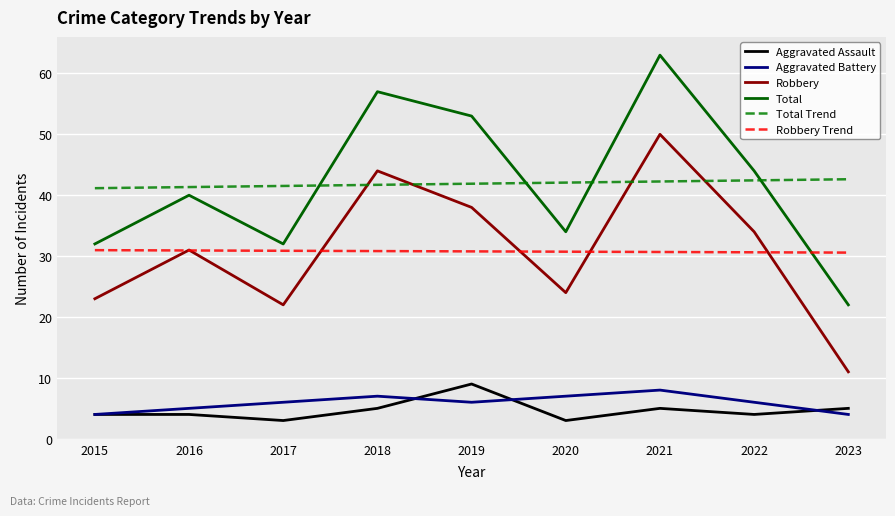

How many lines are shown in the chart?

6